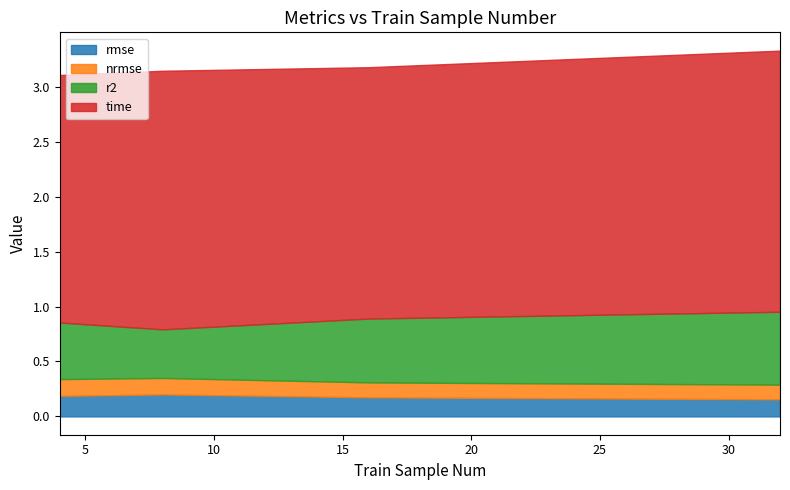

What is the value of the rmse point at the 4th from the left?

0.2